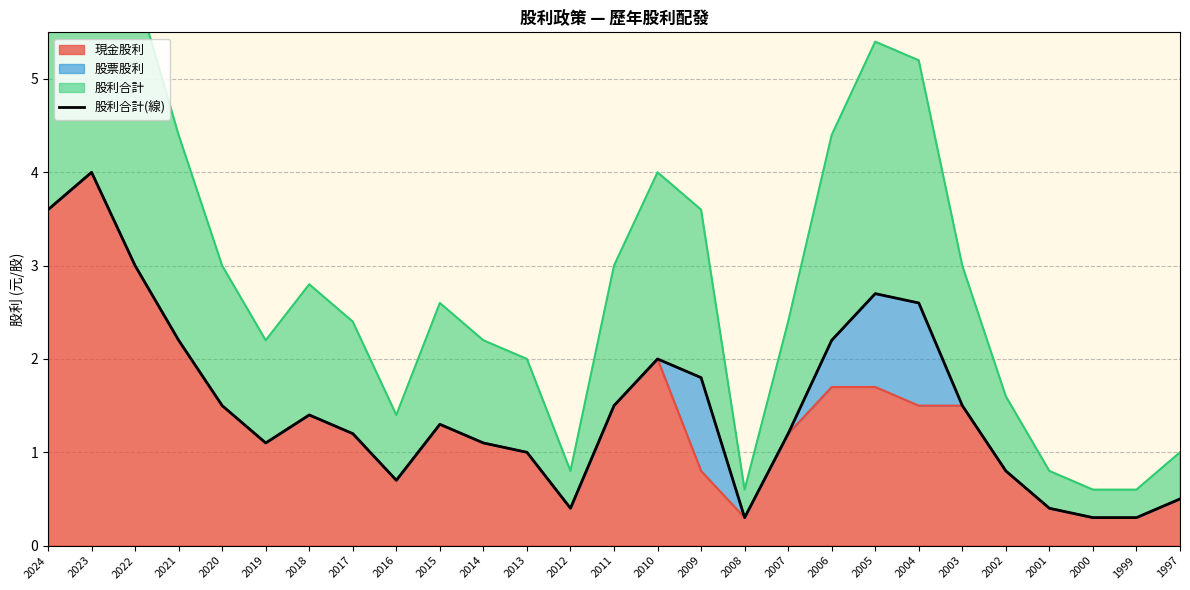

Rank the categories by value from highest to lowest.

2023, 2024, 2022, 2005, 2004, 2021, 2006, 2010, 2009, 2020, 2011, 2003, 2018, 2015, 2017, 2007, 2019, 2014, 2013, 2002, 2016, 1997, 2012, 2001, 2008, 2000, 1999